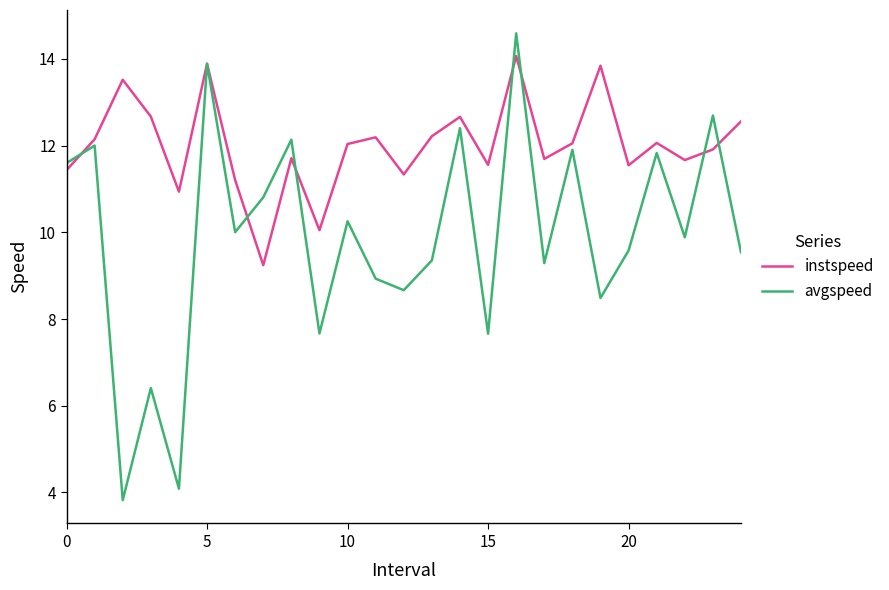

Does the chart have visible grid lines?

No